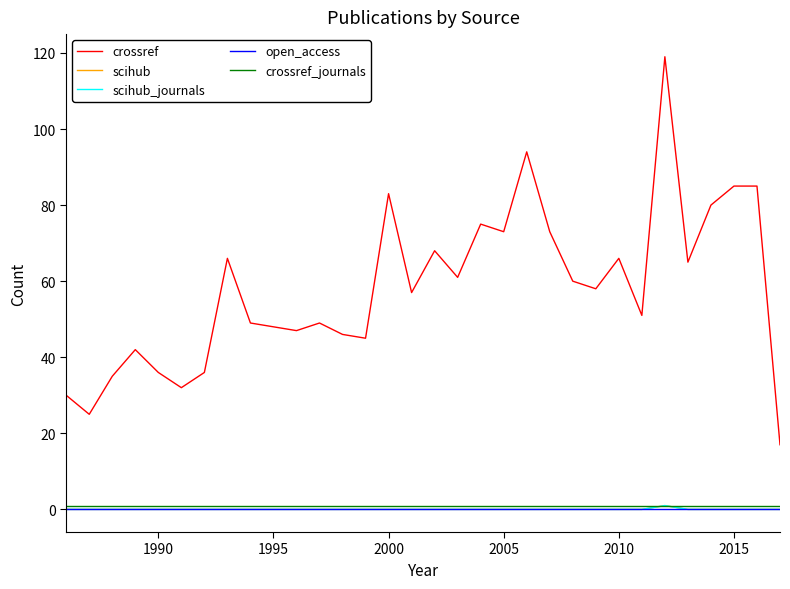

At how many categories does at least one series exceed 13?

32